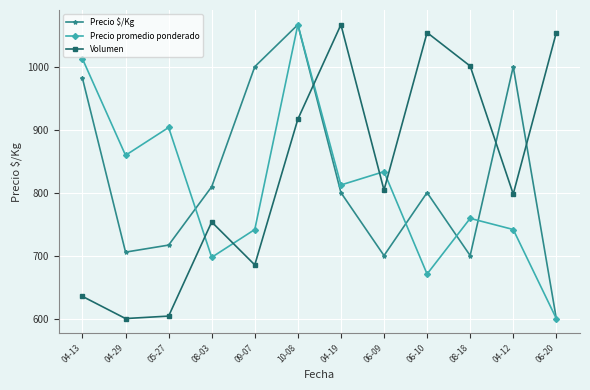

True or false: Precio $/Kg has more than 1 points higher than both neighbors.

True